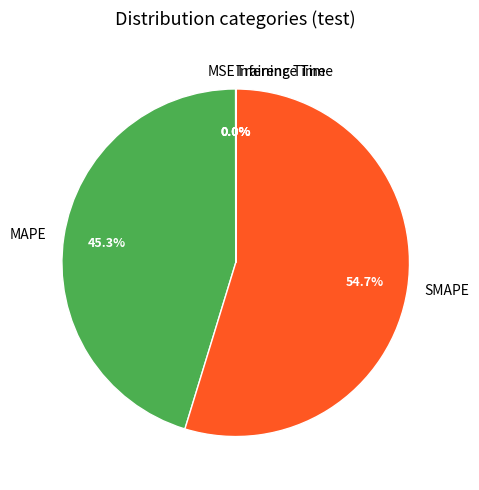

Which slice is the largest?

SMAPE